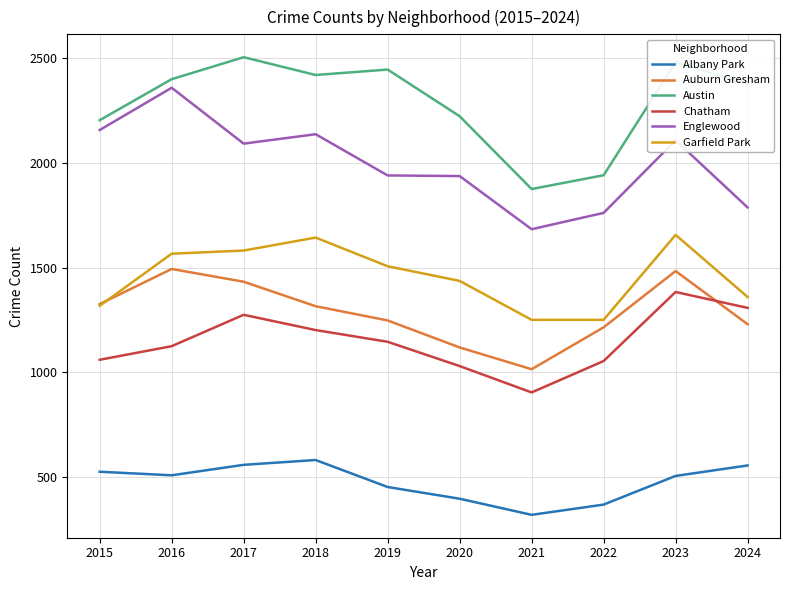

The value of Englewood at 2017 is 2093. True or false?

True